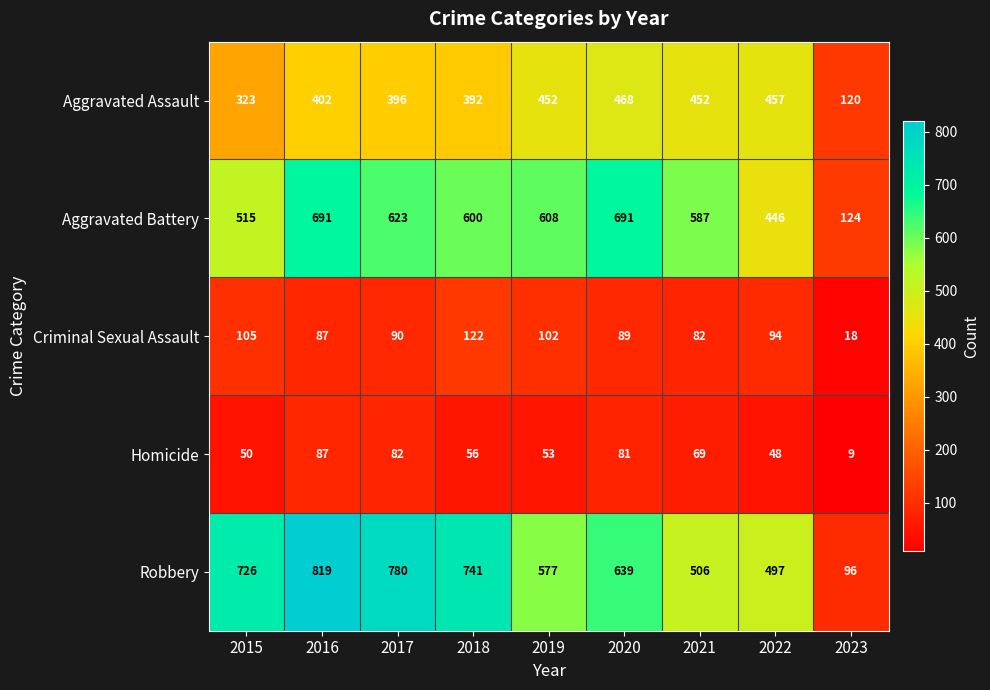

The Aggravated Battery series shows 691 at 2016. True or false?

True